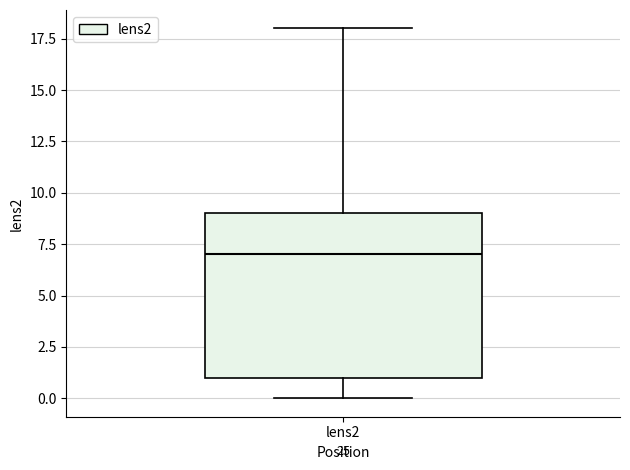

Transcribe this box plot: give where the median line is, the range the box spans, and where the two whiskers end, as read against the y-axis. The values are not printed on the chart, so give them approximately, as read against the axis.

median 7, box 1 to 9, whiskers 0 to 18